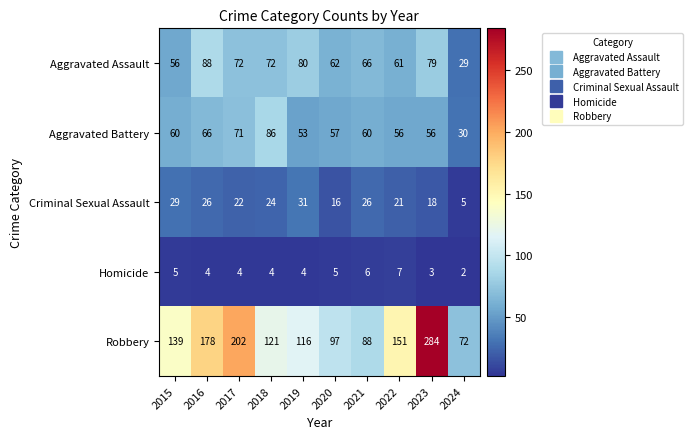

Which category has the highest value across all series?

2023